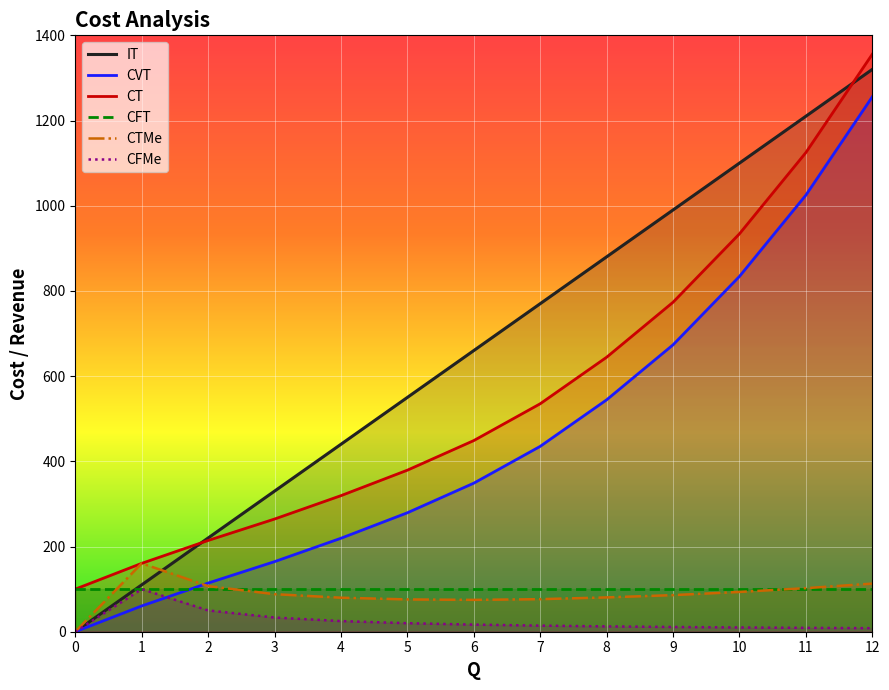

The value of CFT at 0 is 161.5. True or false?

False